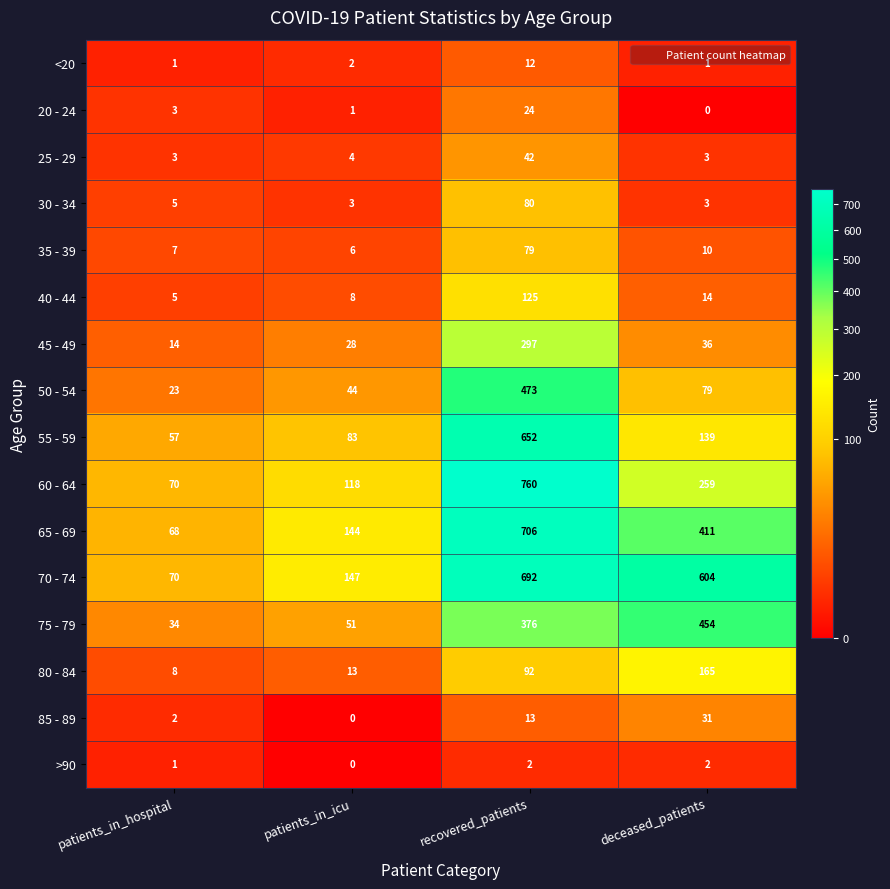

What is the difference between the highest and lowest values at patients_in_hospital?

69